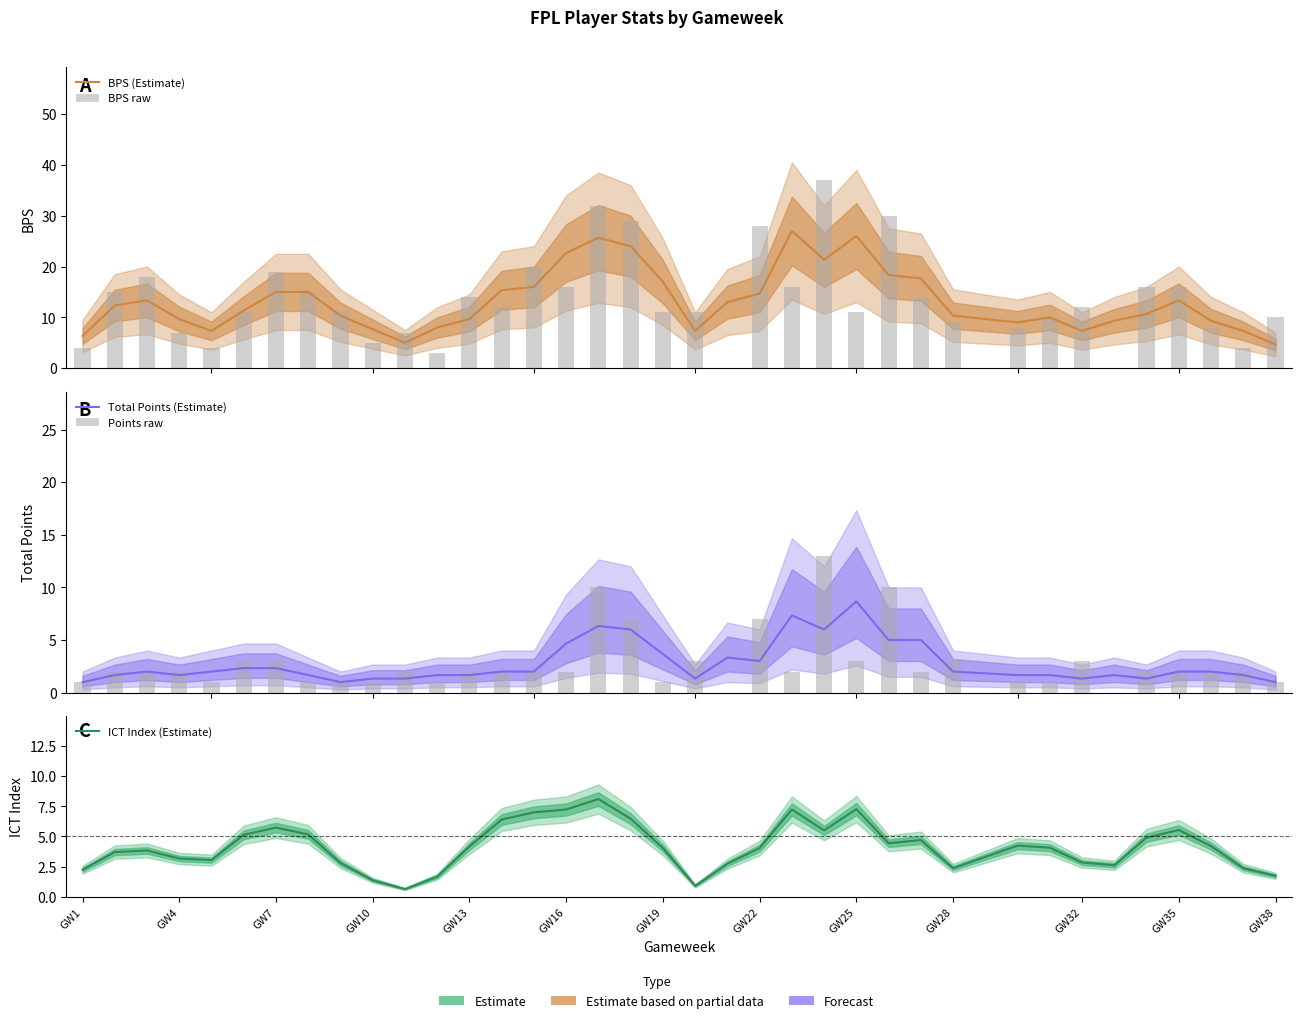

What are all the series names shown in the legend?

BPS (Estimate), BPS raw, Total Points (Estimate), Points raw, ICT Index (Estimate)